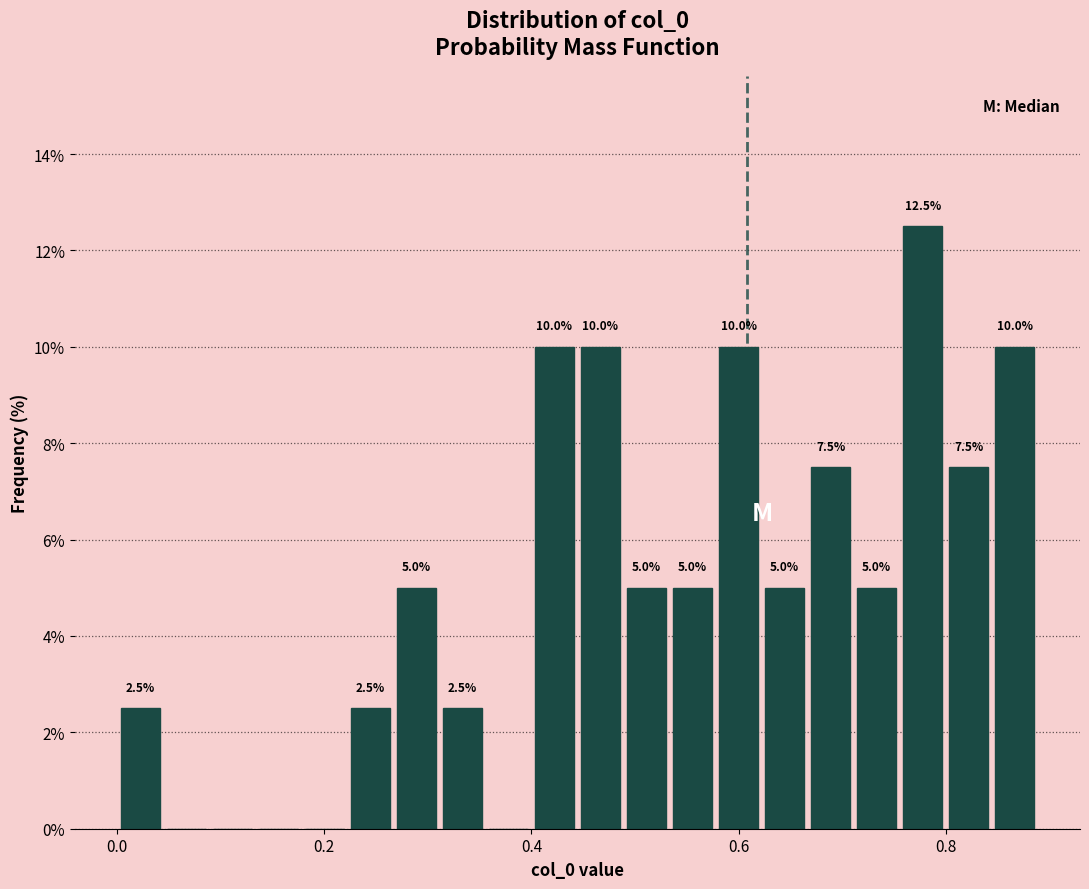

Around what value on the x-axis is the tallest bar? Give the approximate position of its centre, as read against the axis.

0.78